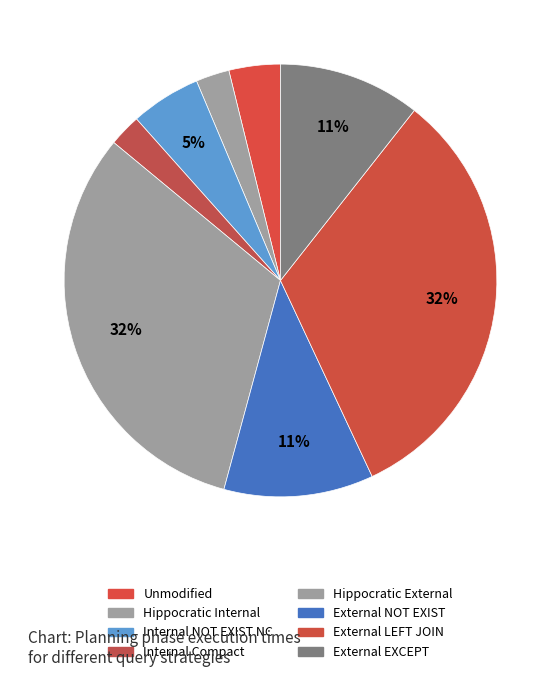

What percentage do Hippocratic External and Hippocratic Internal together represent?

34.3%